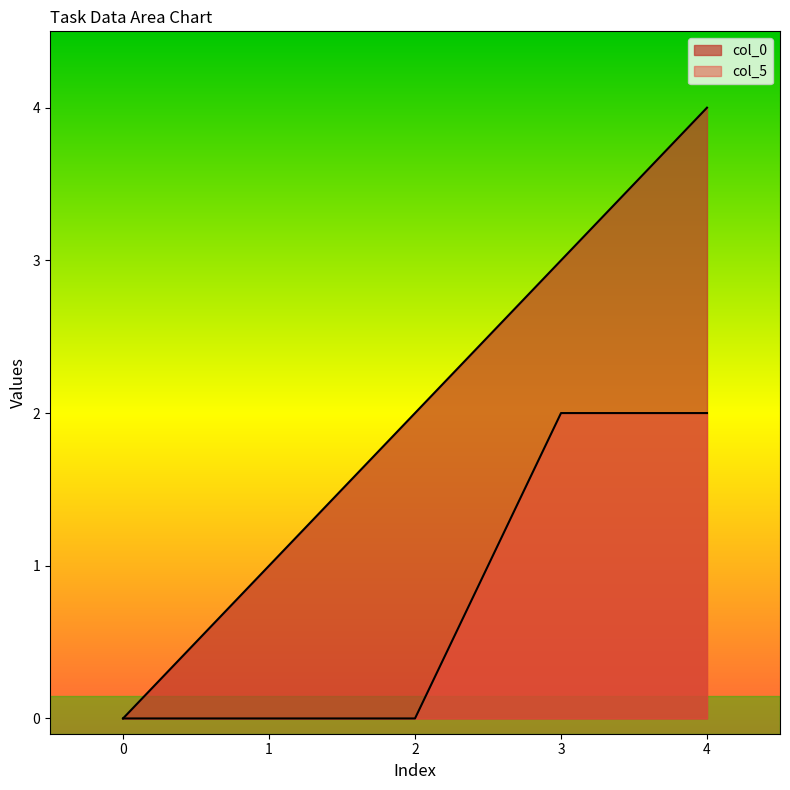

What is the total value across all series at 1?

1